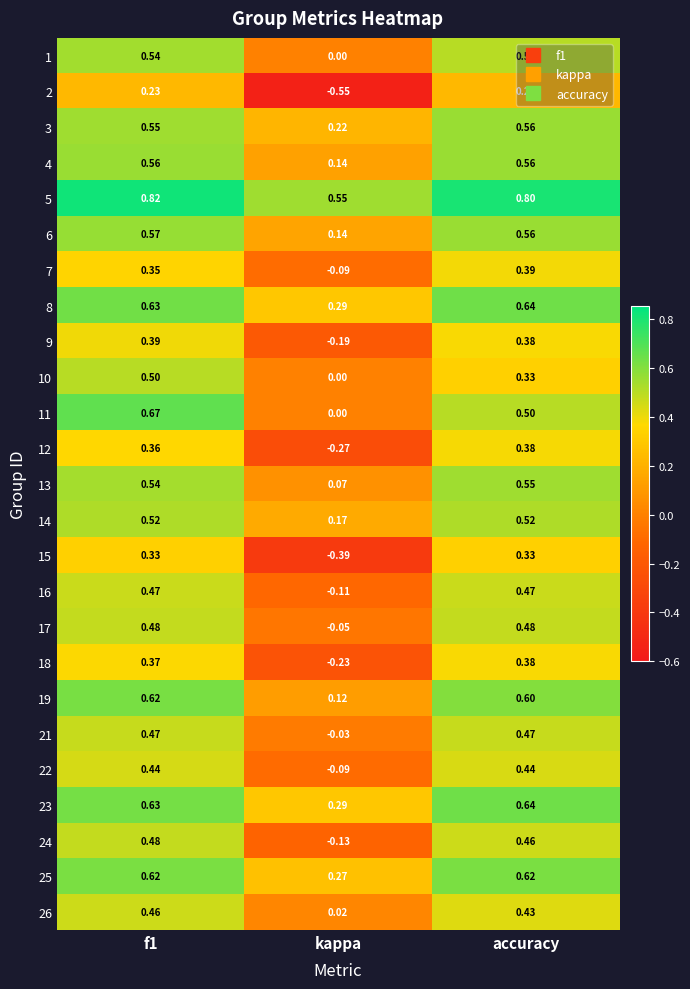

Is the value of 8 at accuracy greater than the value of 19 at f1?

Yes